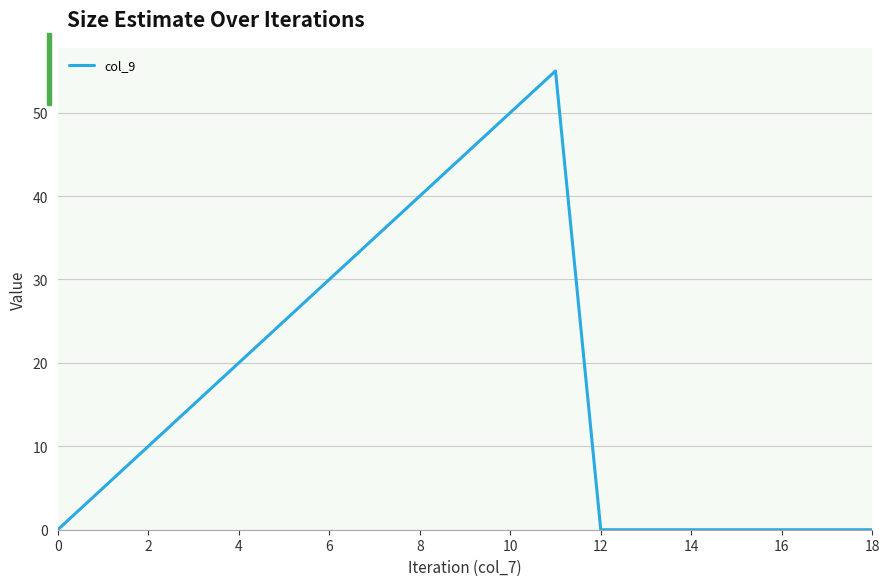

What is the maximum value shown in the chart?

55